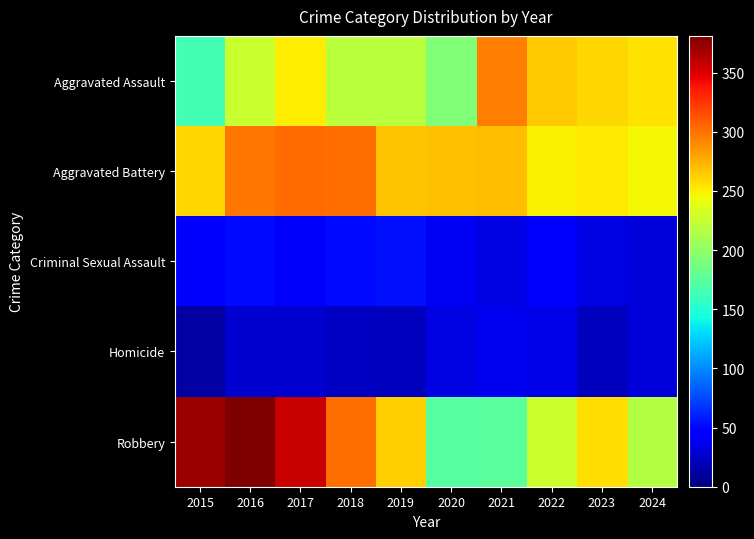

What is the total value across all series at 2016?

983